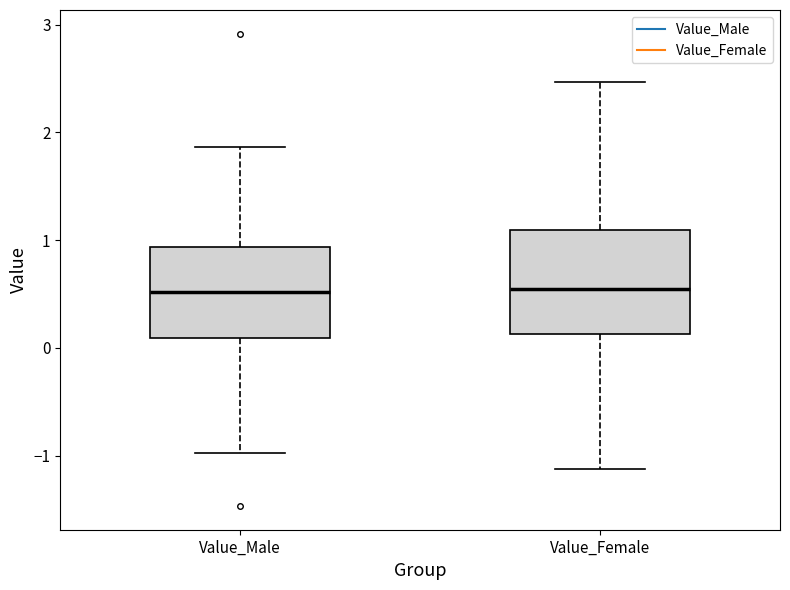

Which box is the tallest, from its lower edge to its upper edge?

Value_Female